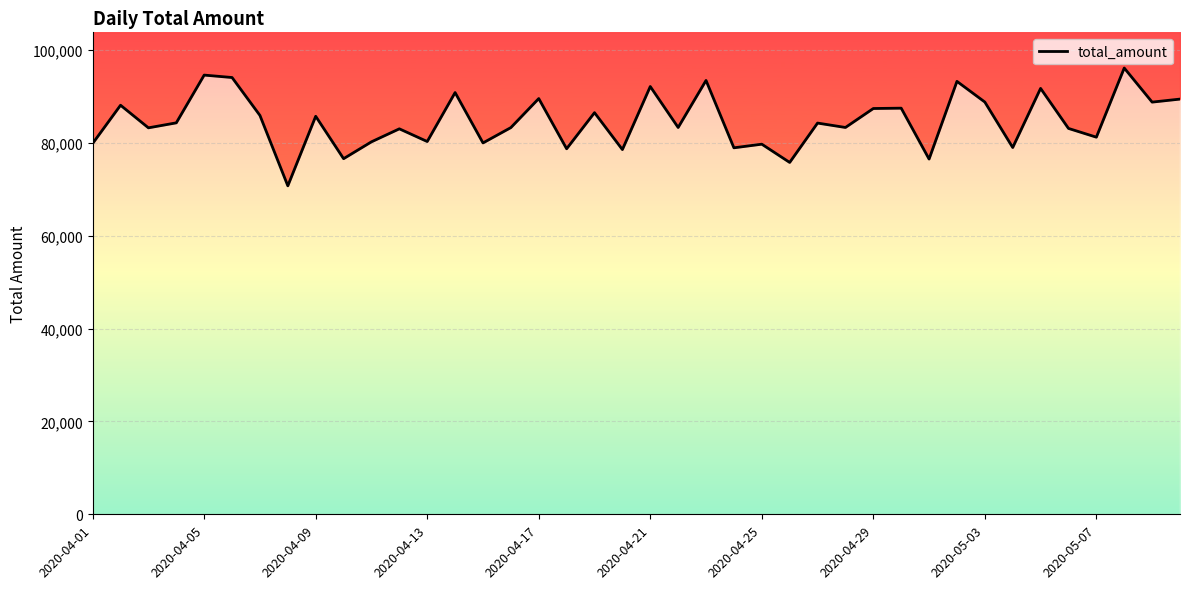

Is it true that the value at 18 is 86503?

True